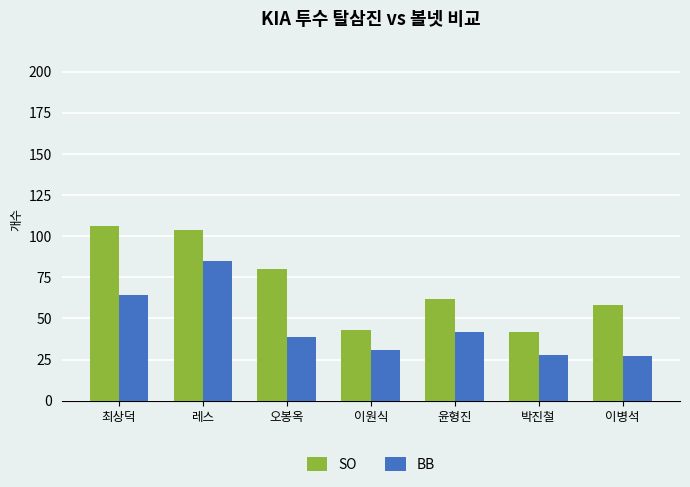

Rank the series by their maximum value, from highest to lowest.

SO, BB